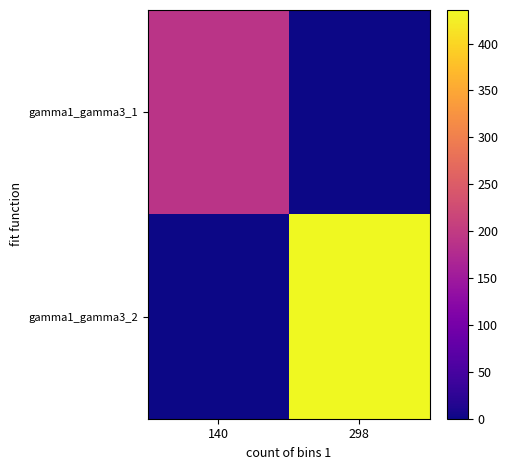

Reading left to right, extract all data points from this chart.

gamma1_gamma3_1: 140=189.6	298=0.0
gamma1_gamma3_2: 140=0.0	298=435.8